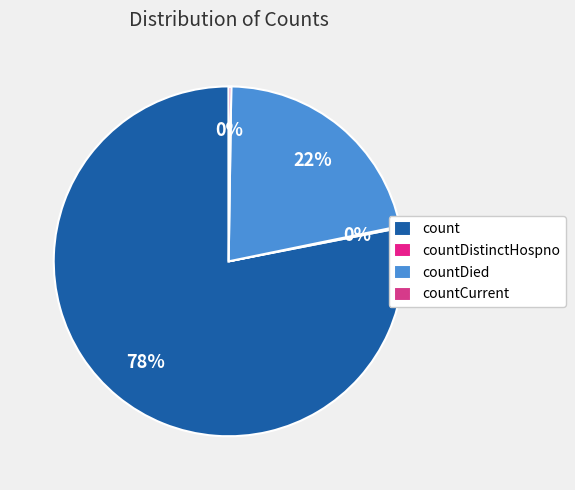

Between countCurrent and countDied, which is larger?

countDied